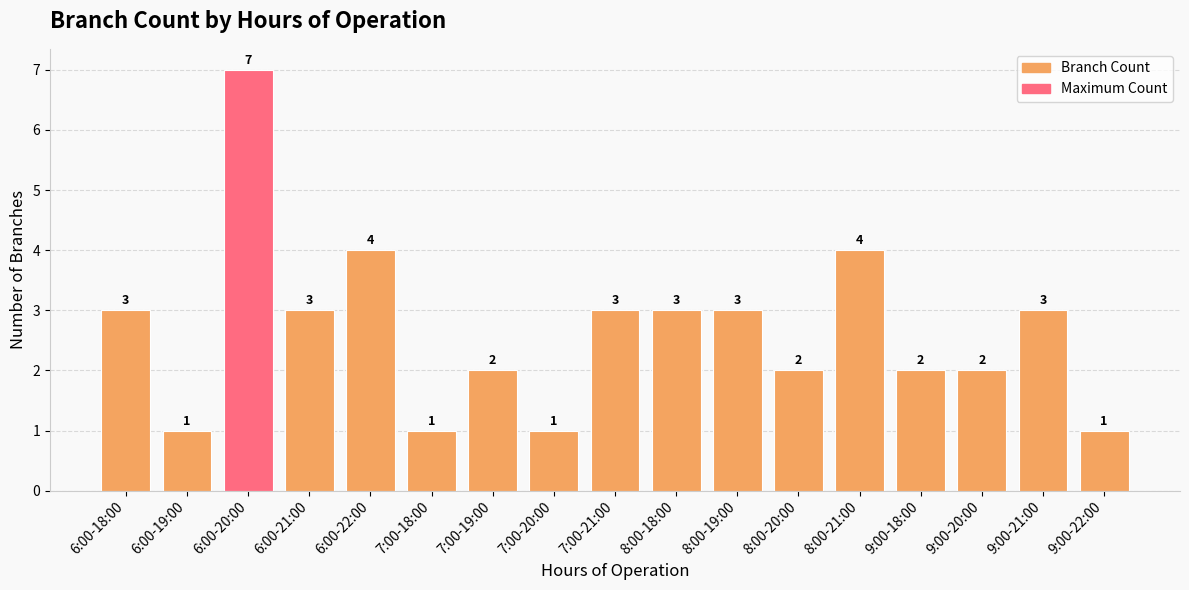

What is the ratio of the value at 6:00-22:00 to the value at 8:00-18:00?

1.3